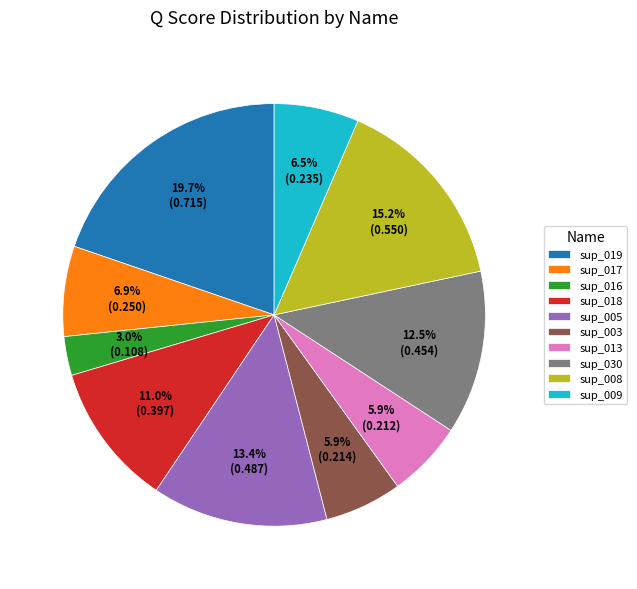

True or false: sup_005 accounts for 21% of the total.

False